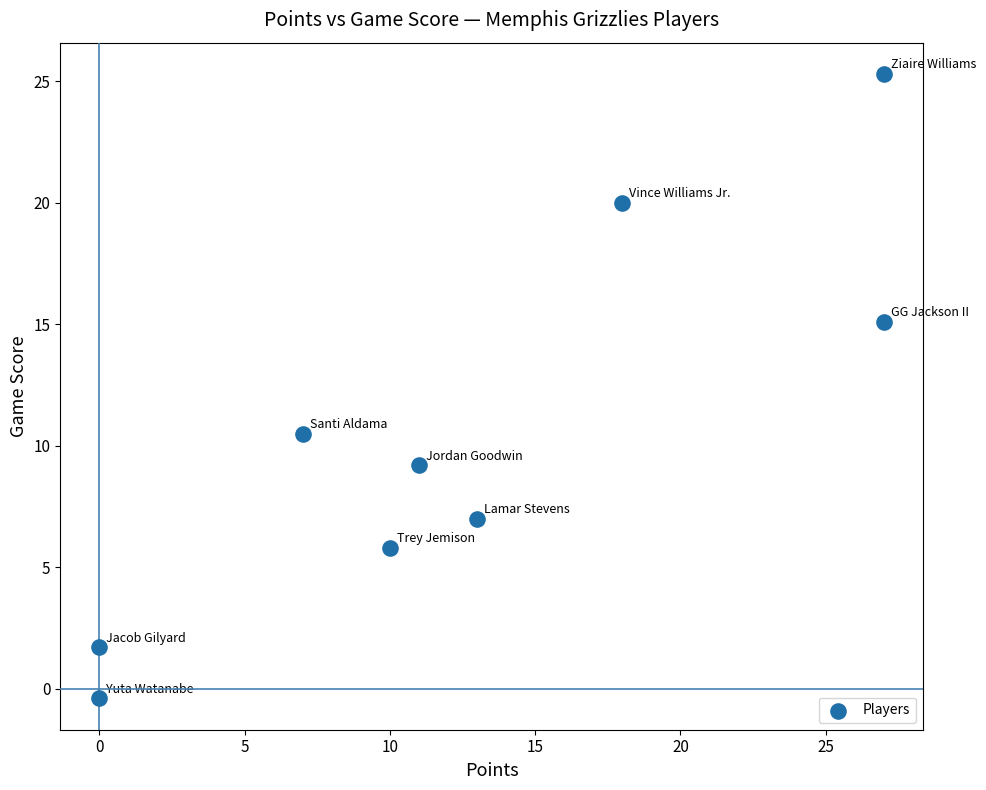

What is the average Y value?

10.5